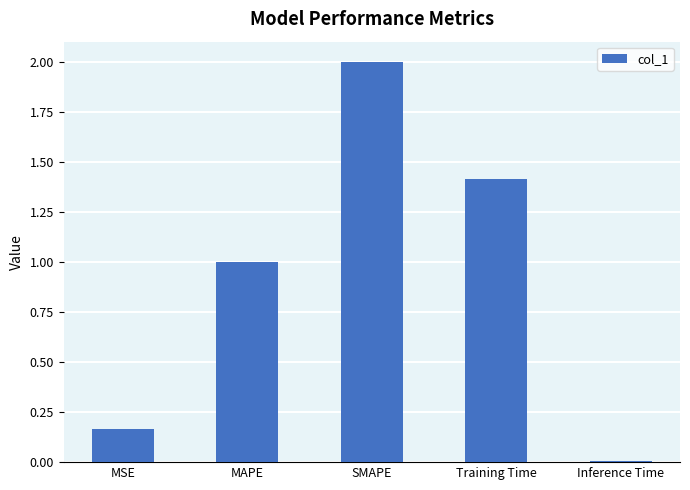

What is the label of the 3rd bar from the left?

SMAPE